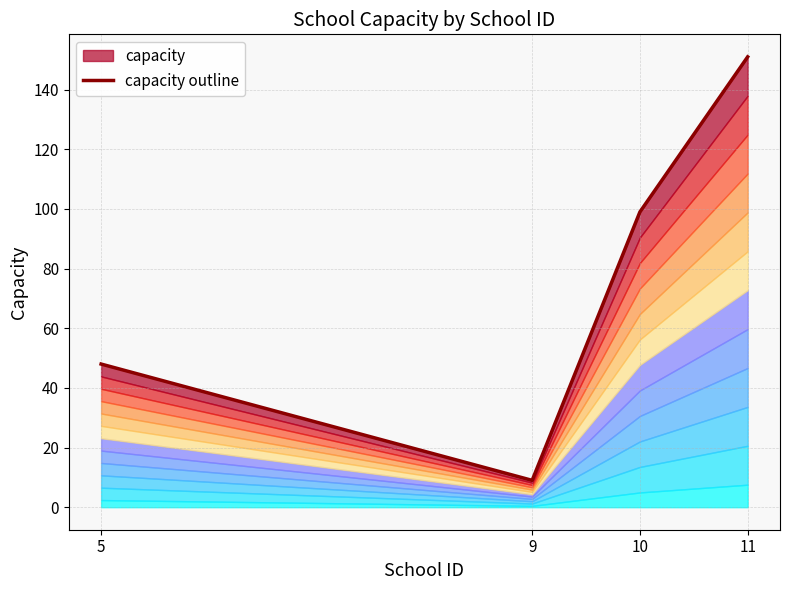

The value at 9 is 6. True or false?

False